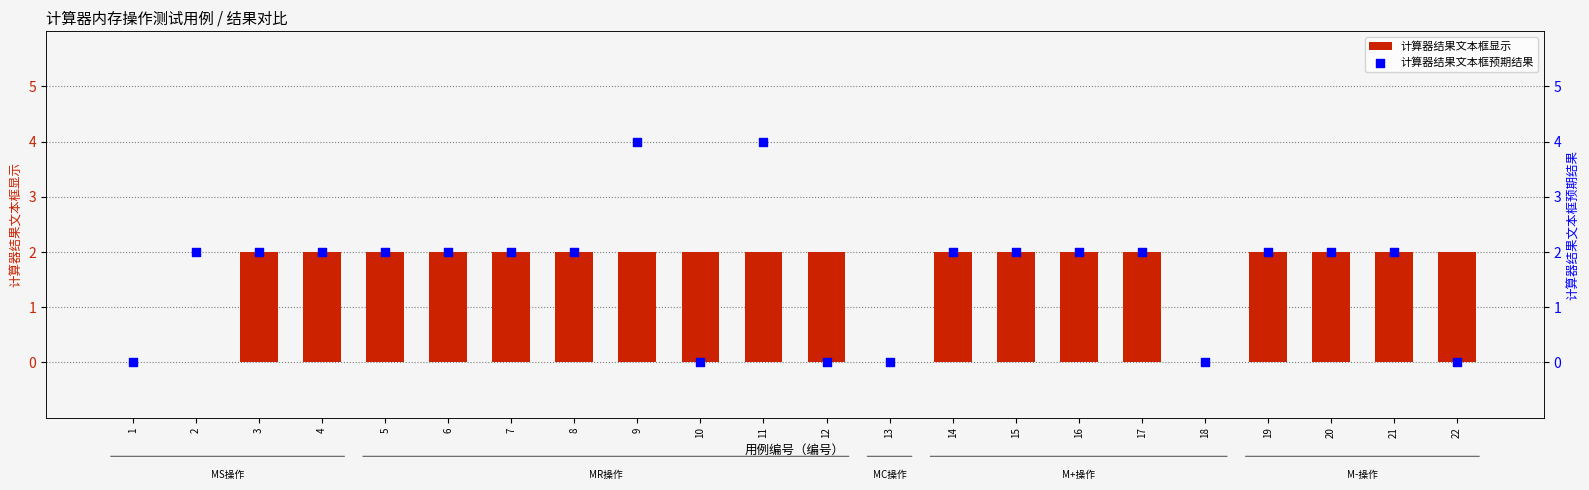

Is the value of 计算器结果文本框预期结果 at 18 greater than the value of 计算器结果文本框显示 at 9?

No